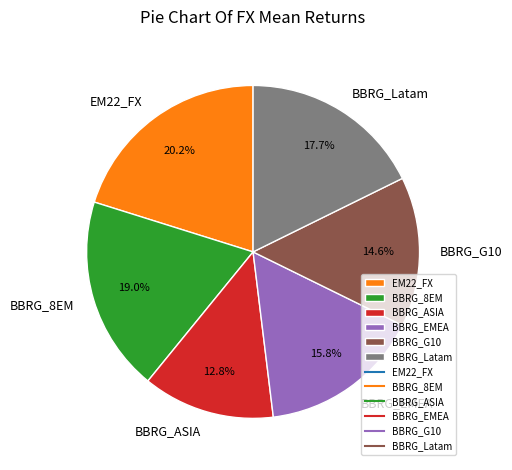

To the nearest percent, what percentage of the pie is BBRG_G10?

15%